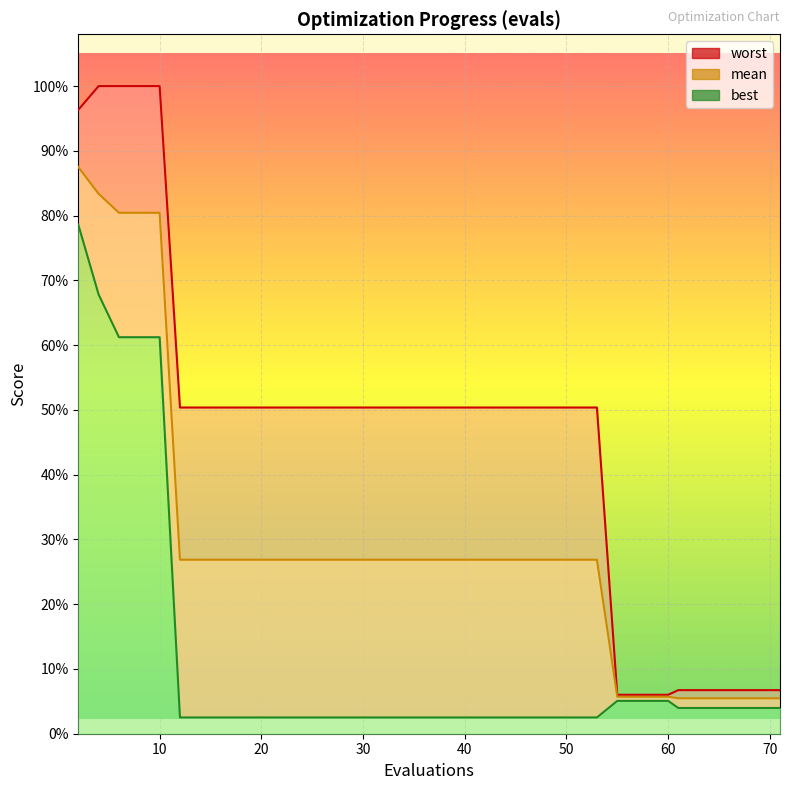

Which has a higher value, 17 or 55?

17